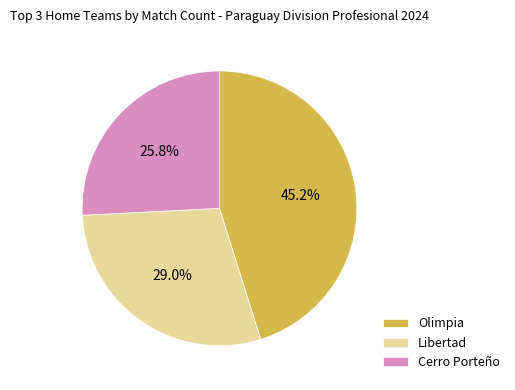

To the nearest percent, what is the difference between the Libertad and Cerro Porteño slice percentages?

3%